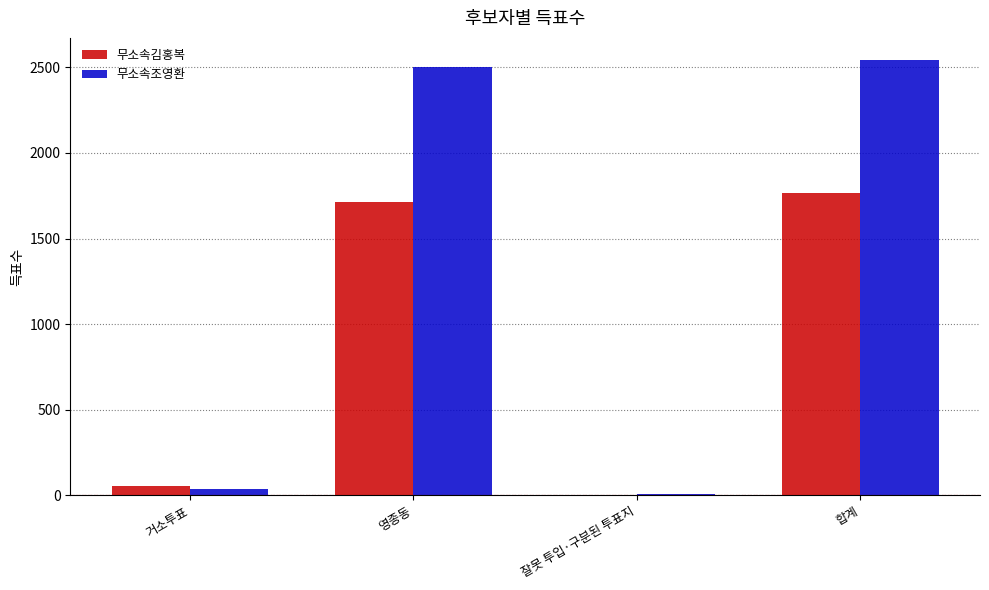

Read the 무소속조영환 value at 합계.

2545